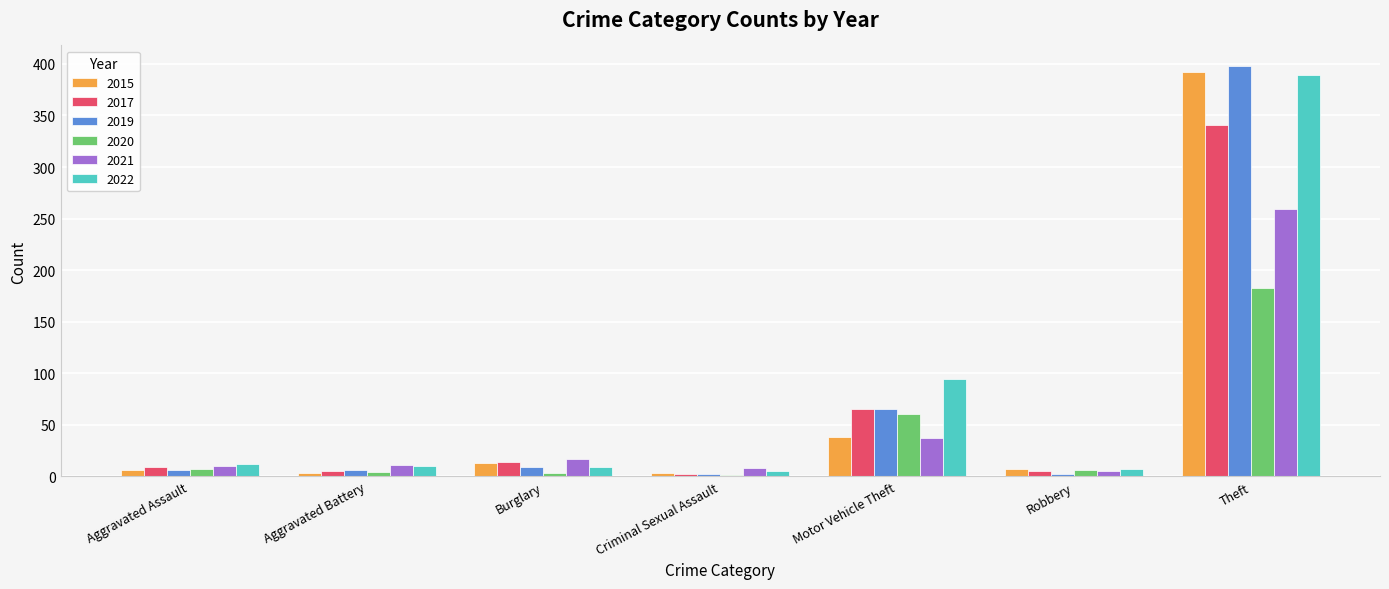

Between Motor Vehicle Theft and Theft, which series saw the biggest shift?

2015